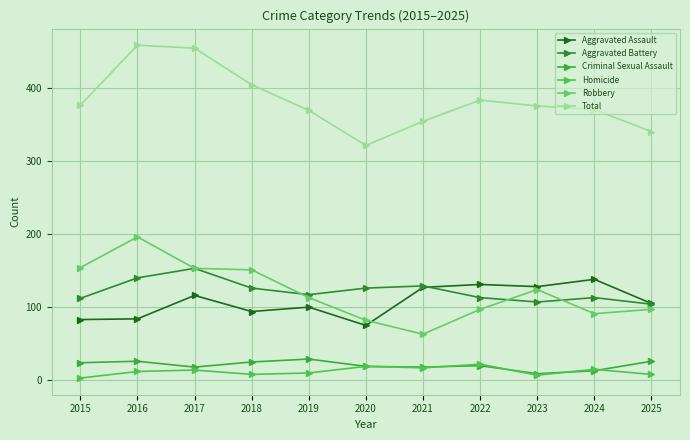

Where is the first local maximum for Aggravated Assault?

2017